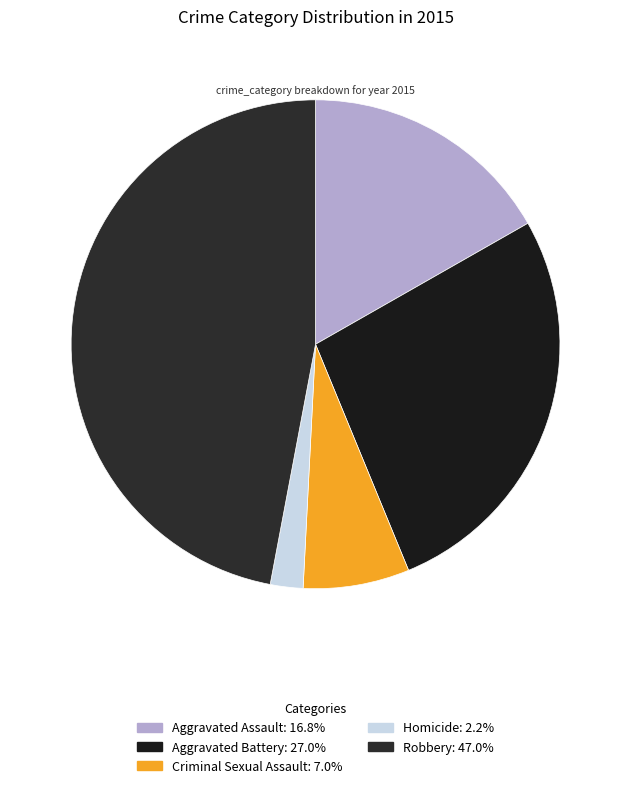

Which slice is the smallest?

Homicide